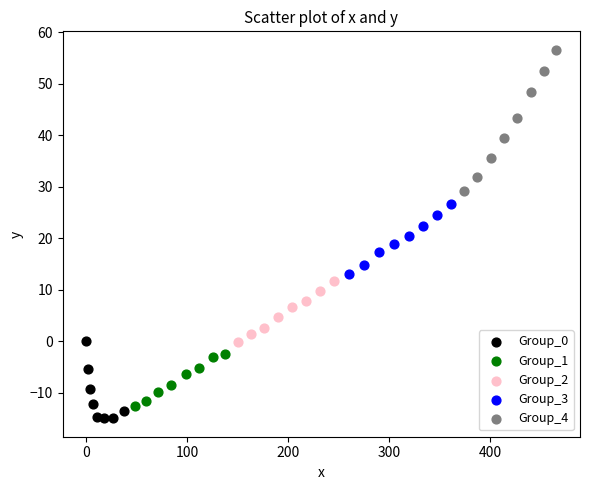

Which series reaches the maximum Y coordinate?

Group_4